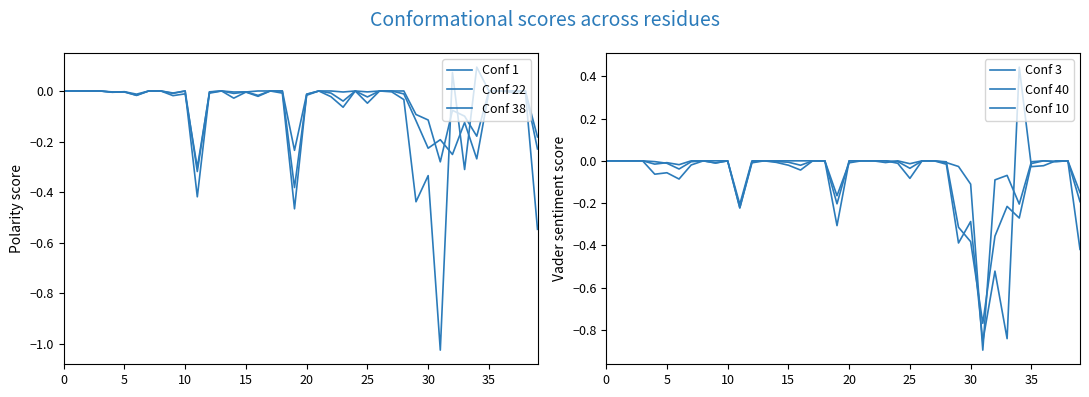

What is the label of the 16th point from the left?

15